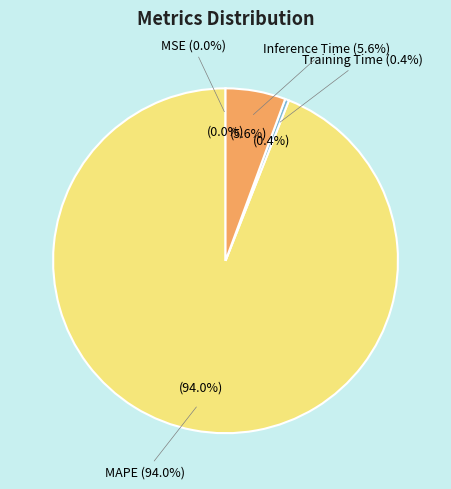

Between MSE and Inference Time, which is larger?

Inference Time